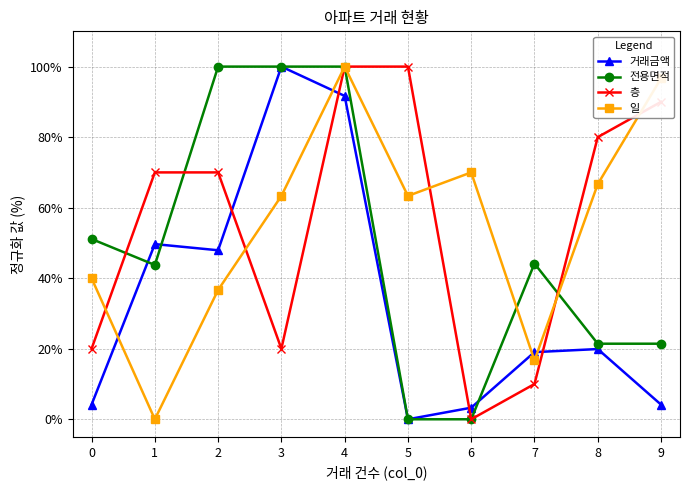

At how many categories does at least one series exceed 94?

5